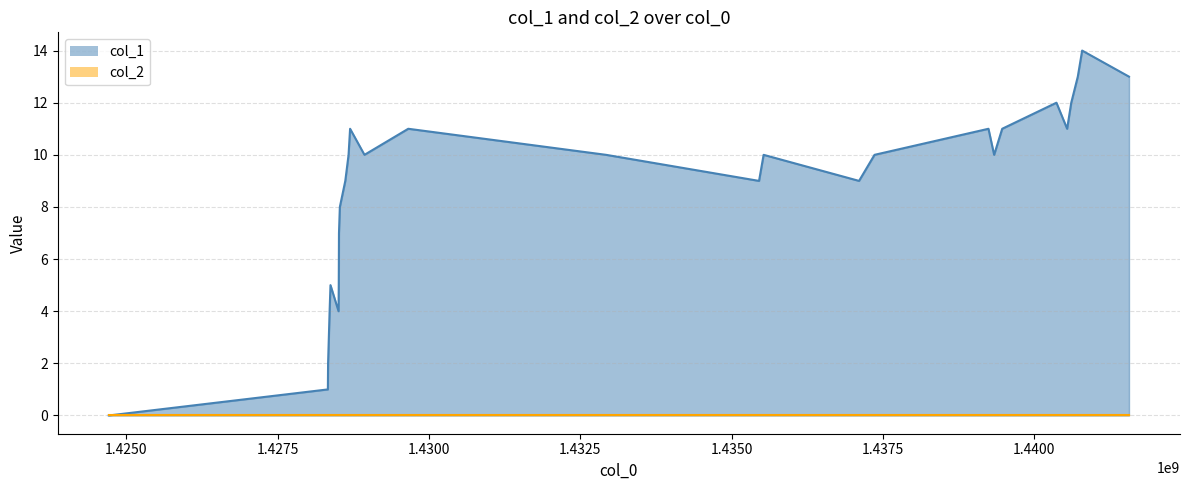

Reading right to left, transcribe all the data shown in this chart.

13	14	13	12	11	12	11	10	11	10	9	10	9	10	11	10	11	10	9	8	7	5	4	5	4	2	1	0